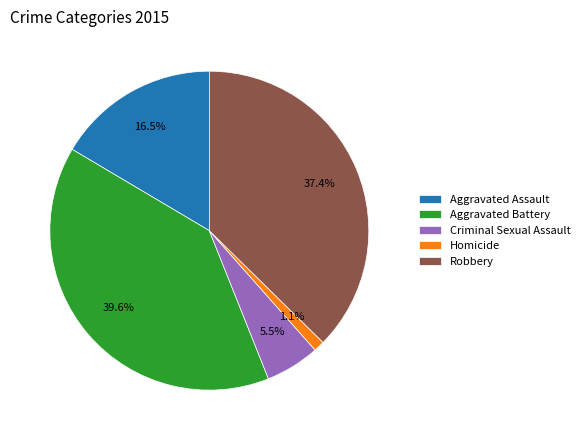

Approximately how many times larger is the value at Homicide compared to Criminal Sexual Assault?

0.2